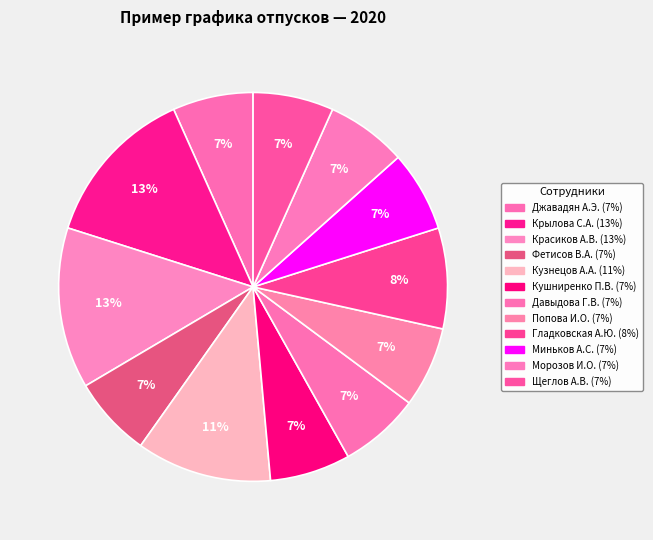

How many segments does this pie chart have?

12